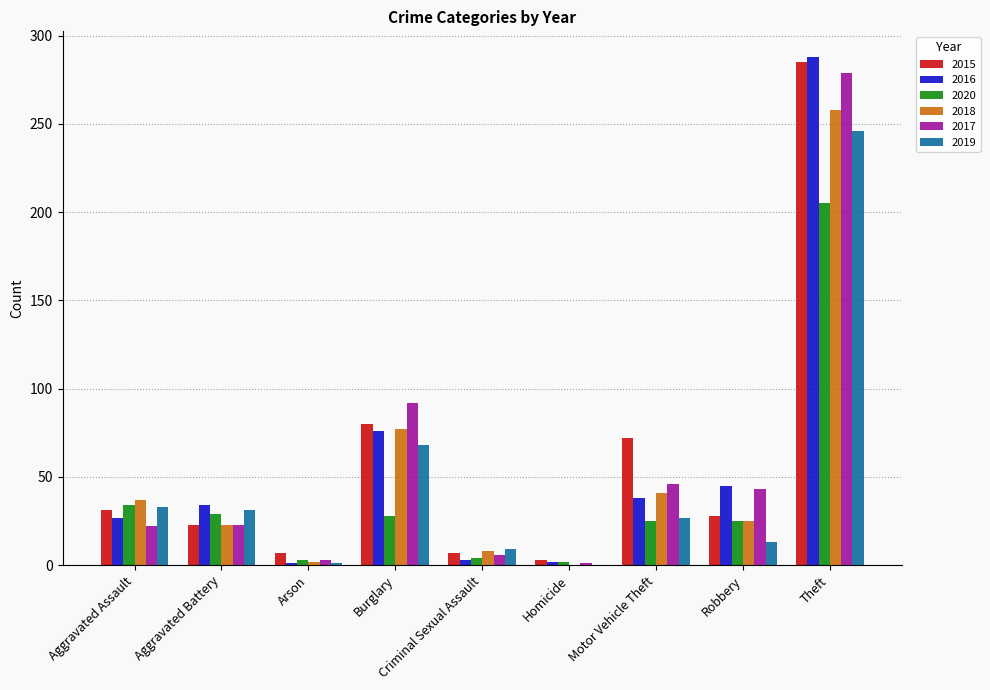

True or false: 2017 has a value of 135 at Burglary.

False